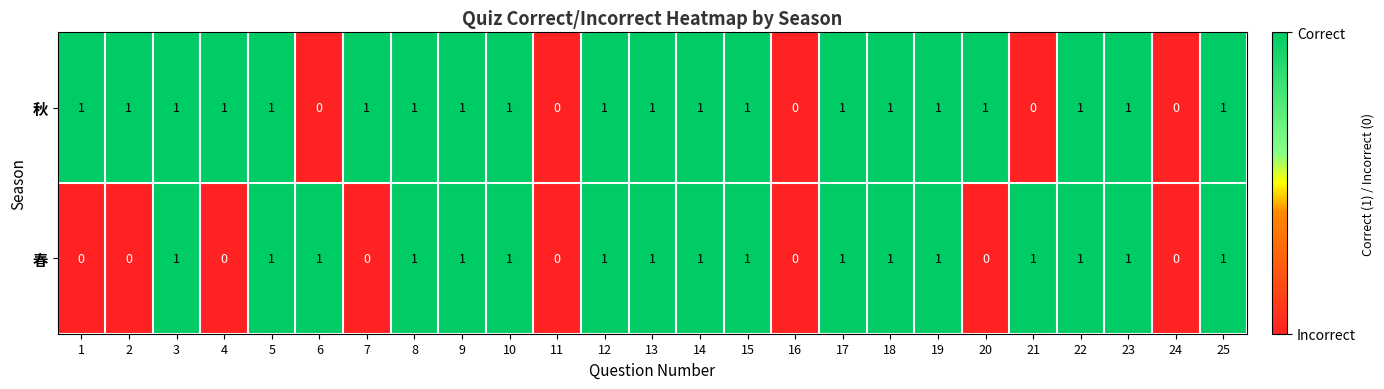

The 春 series shows 2 at 21. True or false?

False